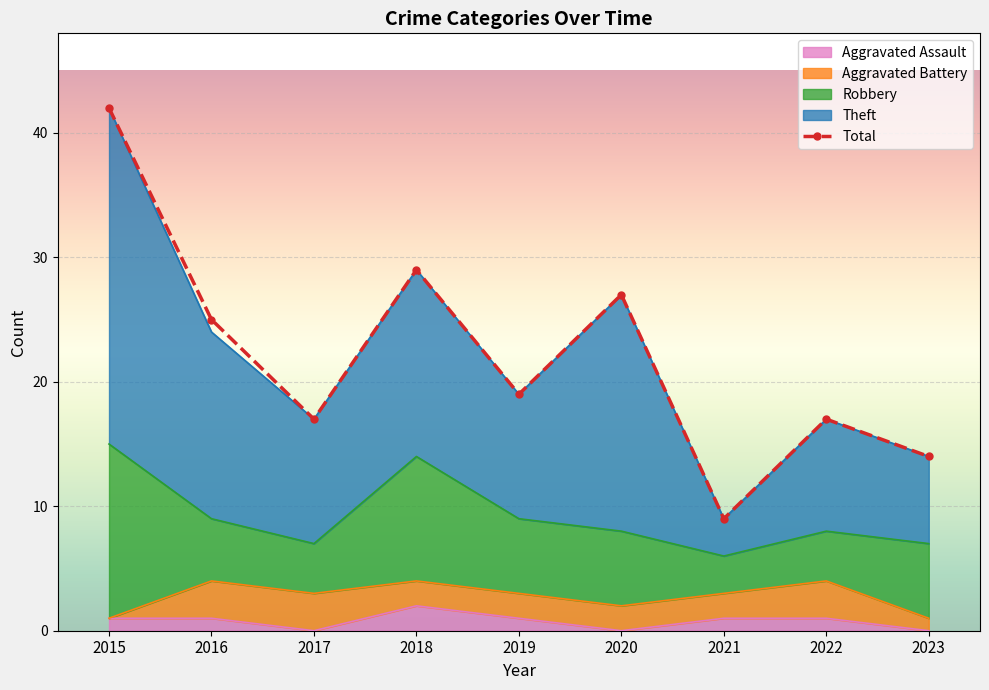

The chart shows a value of 42 at 2015. True or false?

True